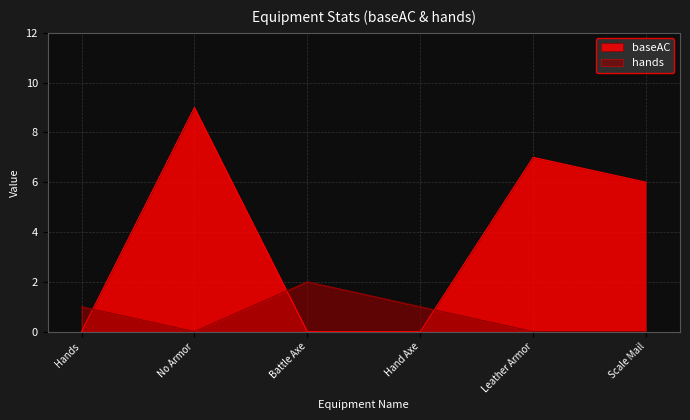

What is the label of the 3rd point from the right?

Hand Axe